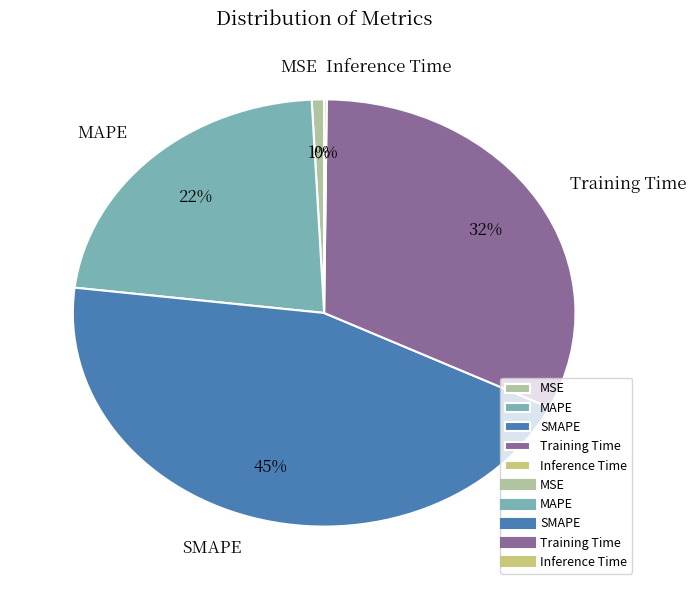

Does MSE account for over 50% of the chart?

No